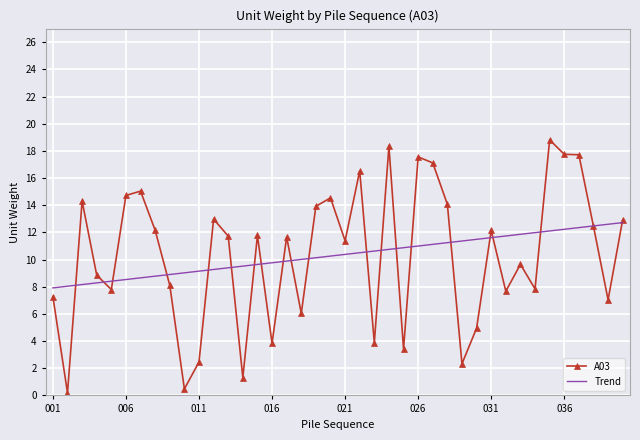

Which series has the largest range (max minus min)?

A03